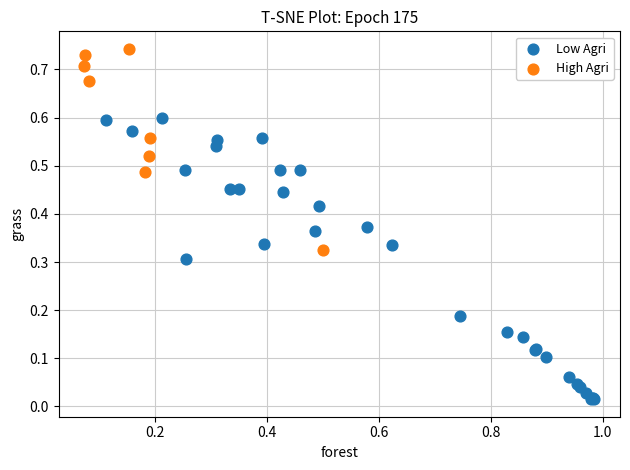

Which series contains the lowest Y value?

Low Agri